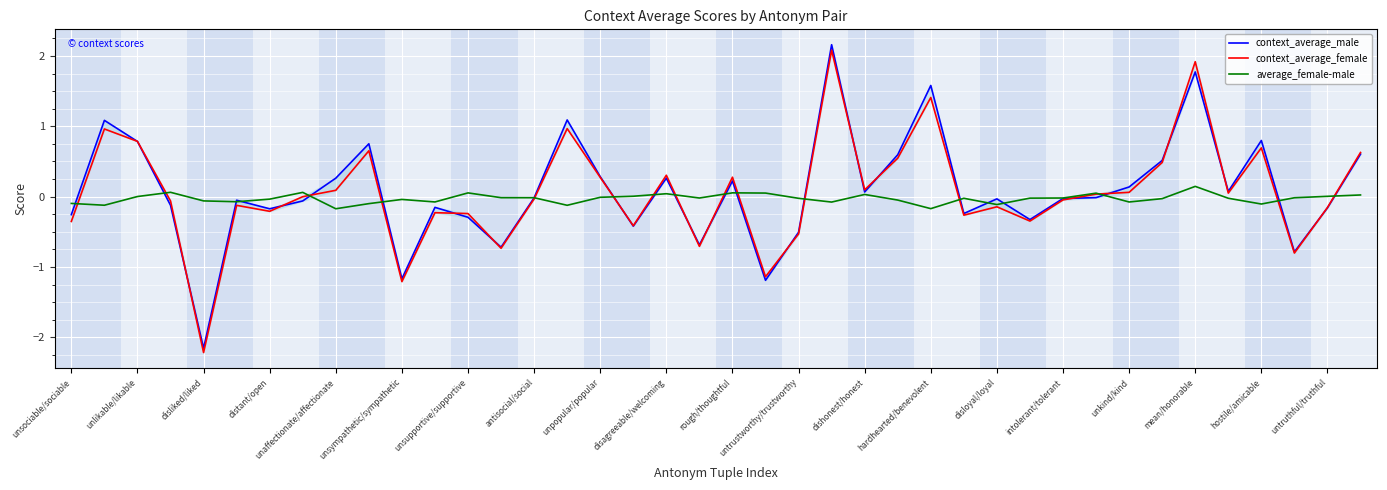

What is the lowest value of the context_average_male series?

-2.2